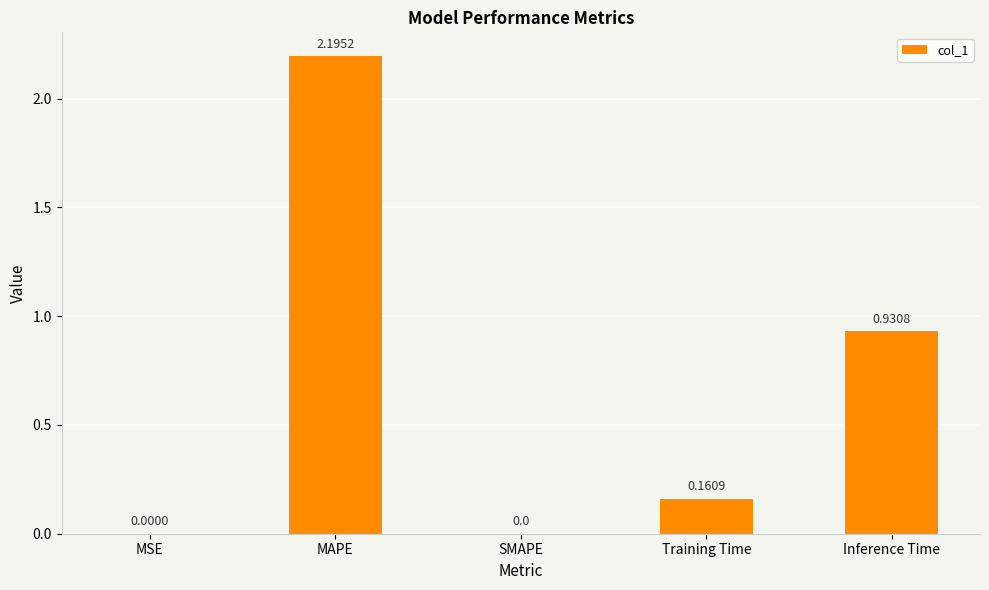

What is the sum of the values at Training Time and MAPE?

2.4